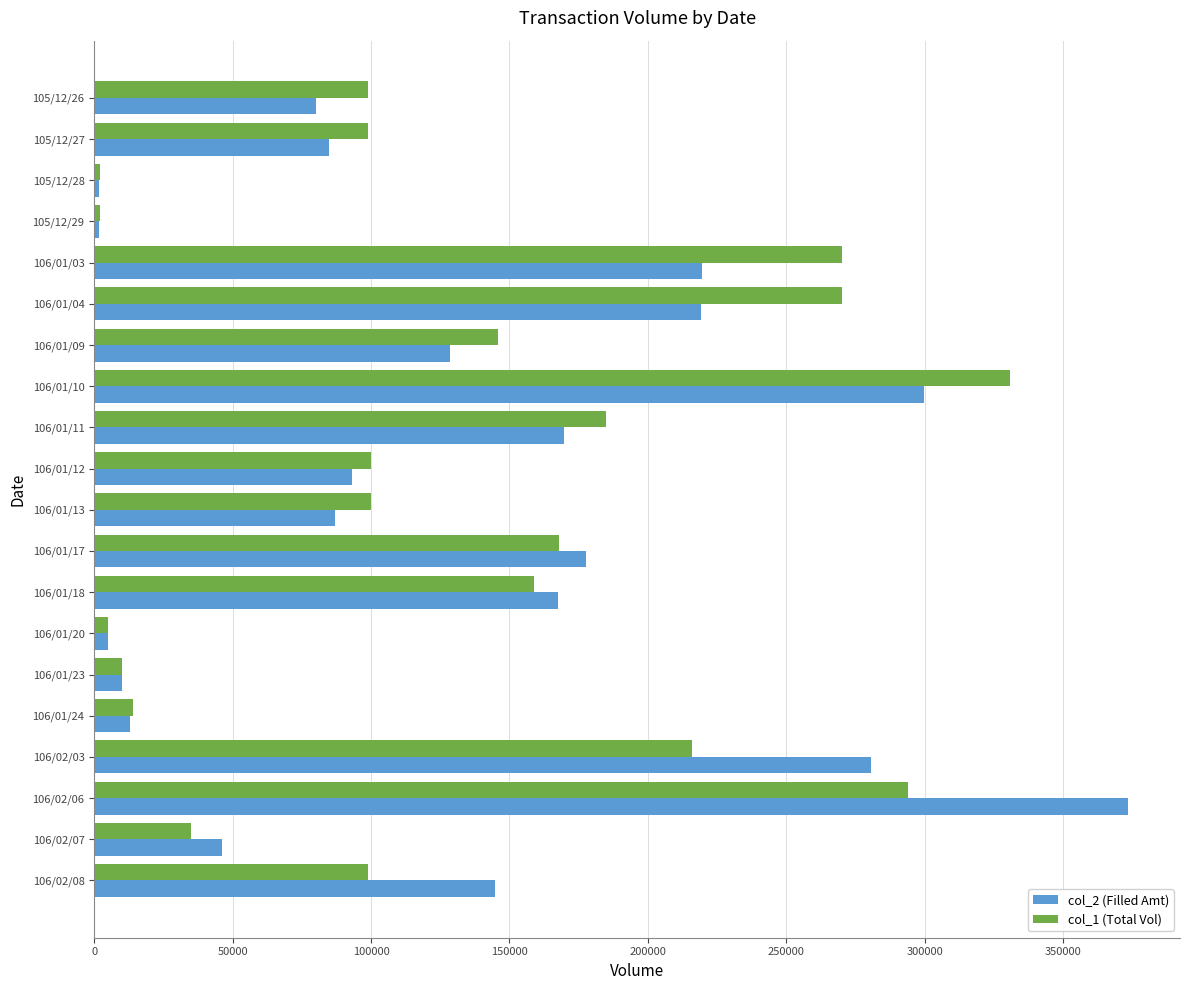

Which category has the highest value in the col_1 (Total Vol) series?

106/01/10